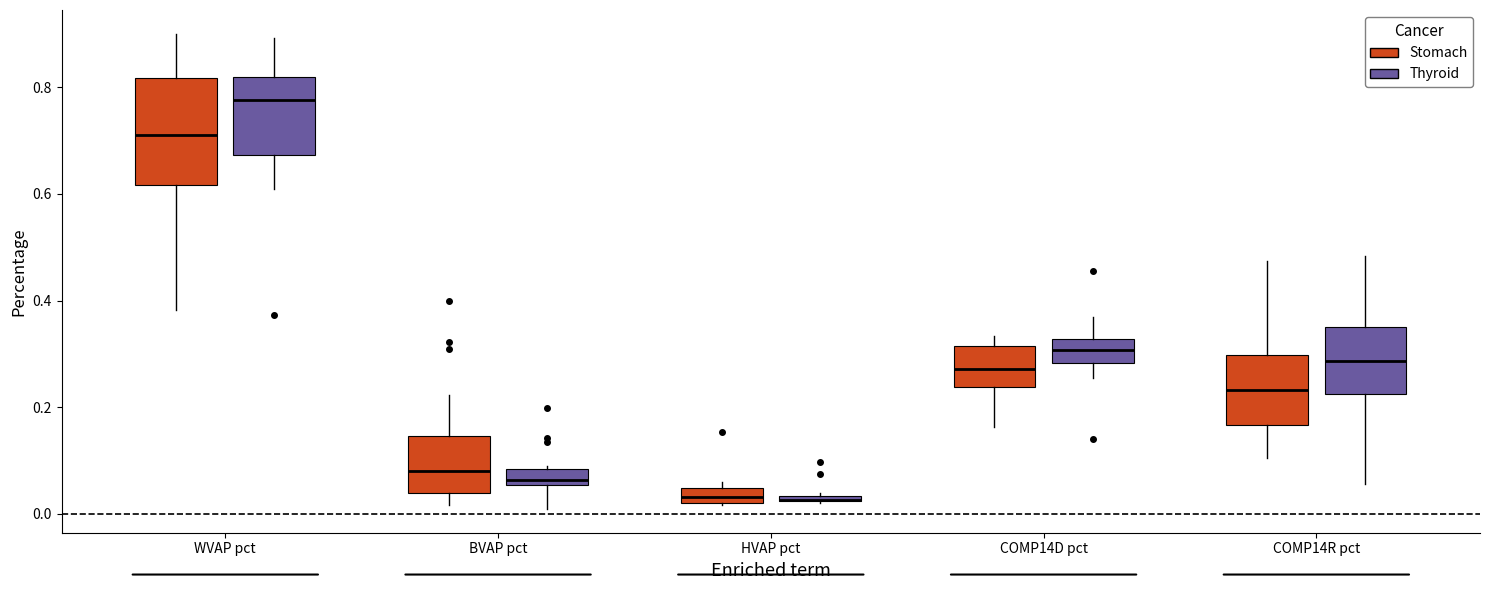

Comparing the boxes themselves (not the whiskers), which one is the tallest?

WVAP pct (Stomach)